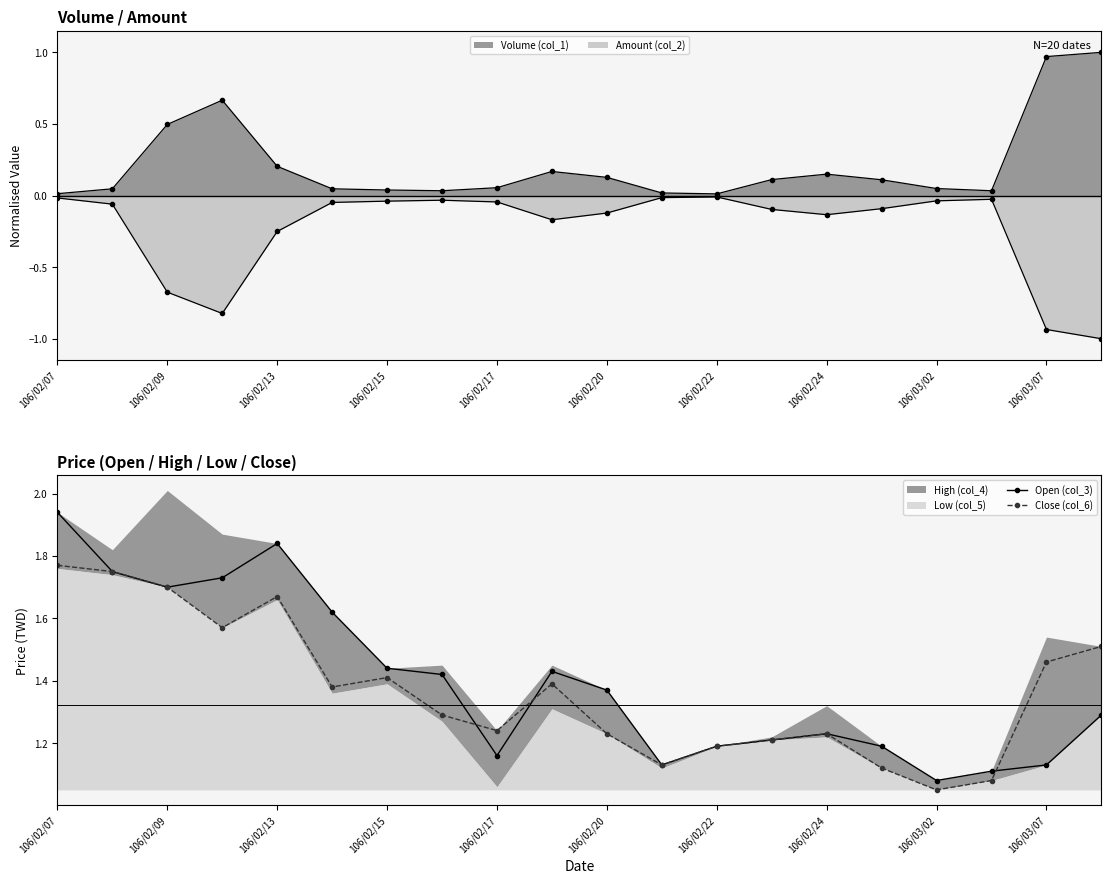

What is the sum of the Close (col_6) values at 106/02/13 and 106/03/02?

2.7